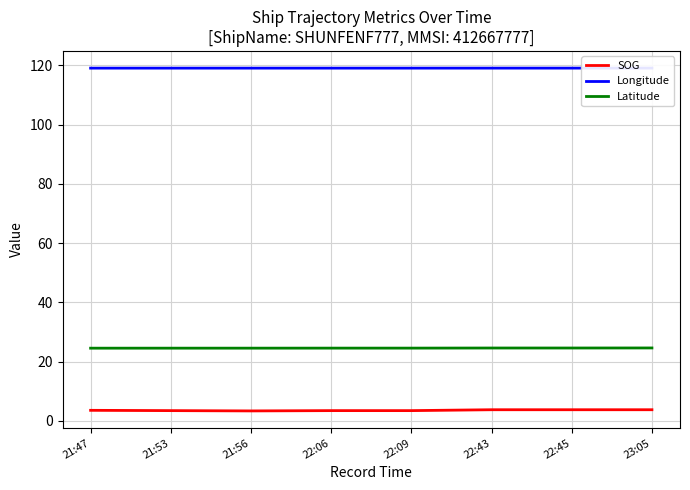

How many categories are shown in the chart?

8